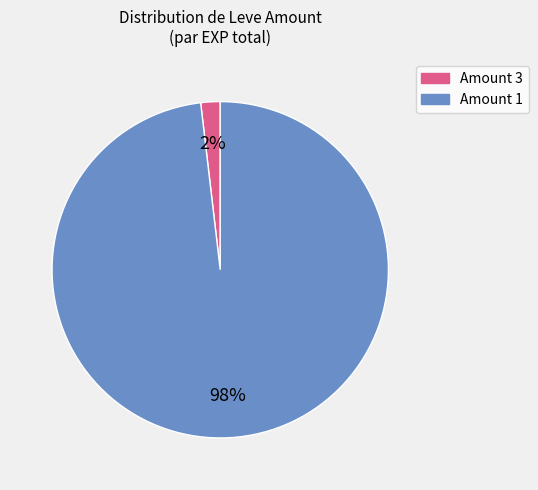

To the nearest percent, what is the average slice percentage?

50%